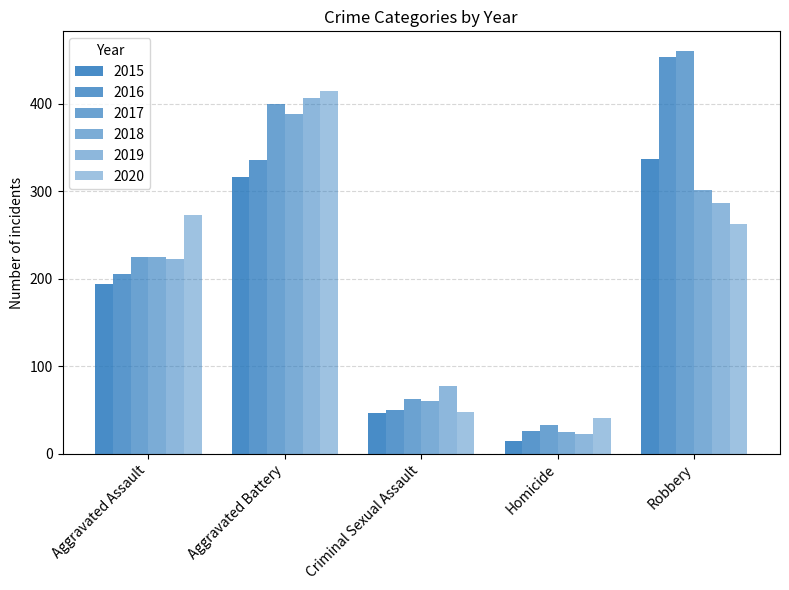

At which category is the sum across all series the highest?

Aggravated Battery